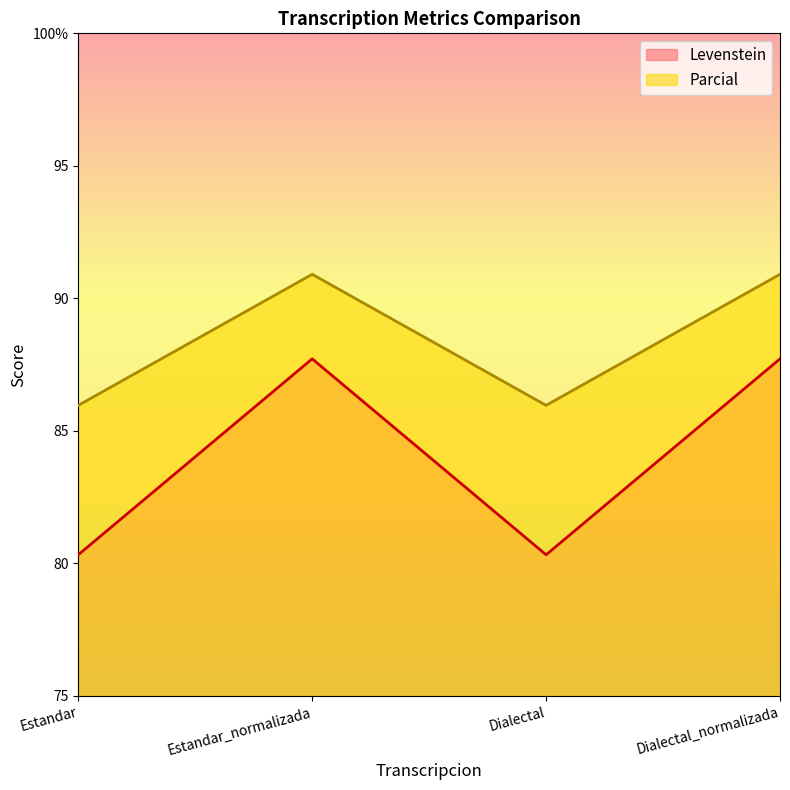

Where does the Parcial series first go above 87?

Estandar_normalizada